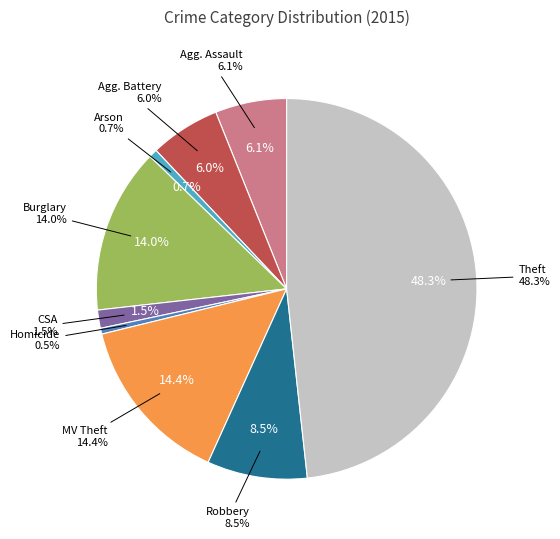

To the nearest percent, what is the difference between the largest and smallest slice percentages?

48%